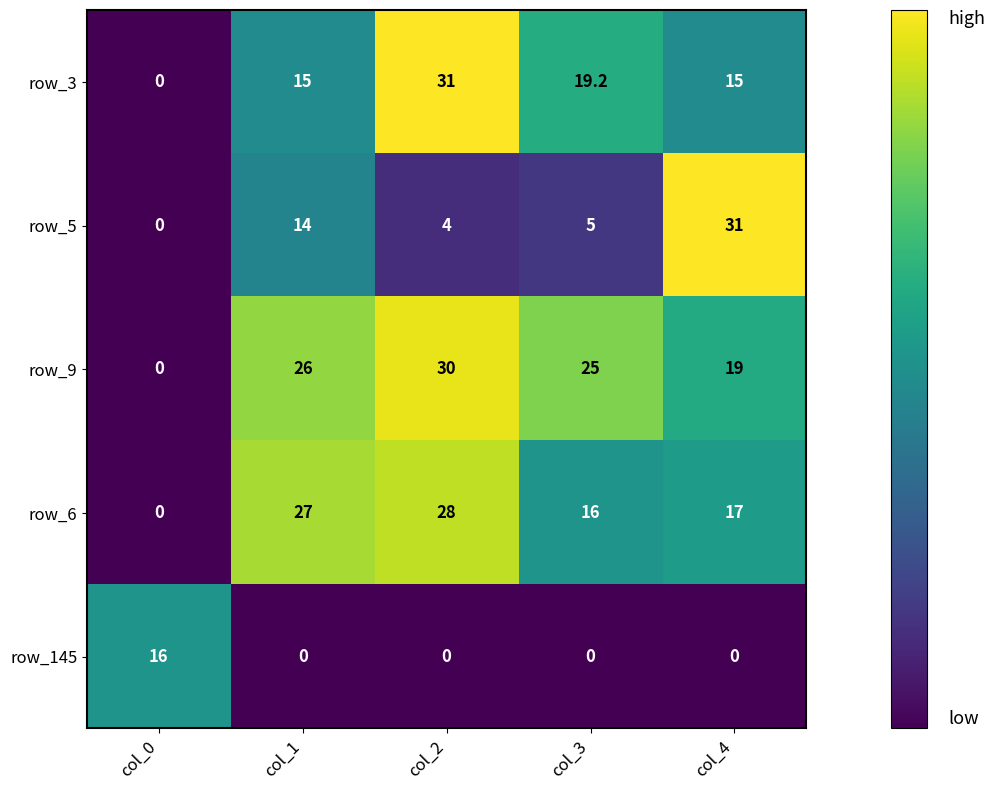

At col_2, list the series in order from largest to smallest.

row_3, row_9, row_6, row_5, row_145